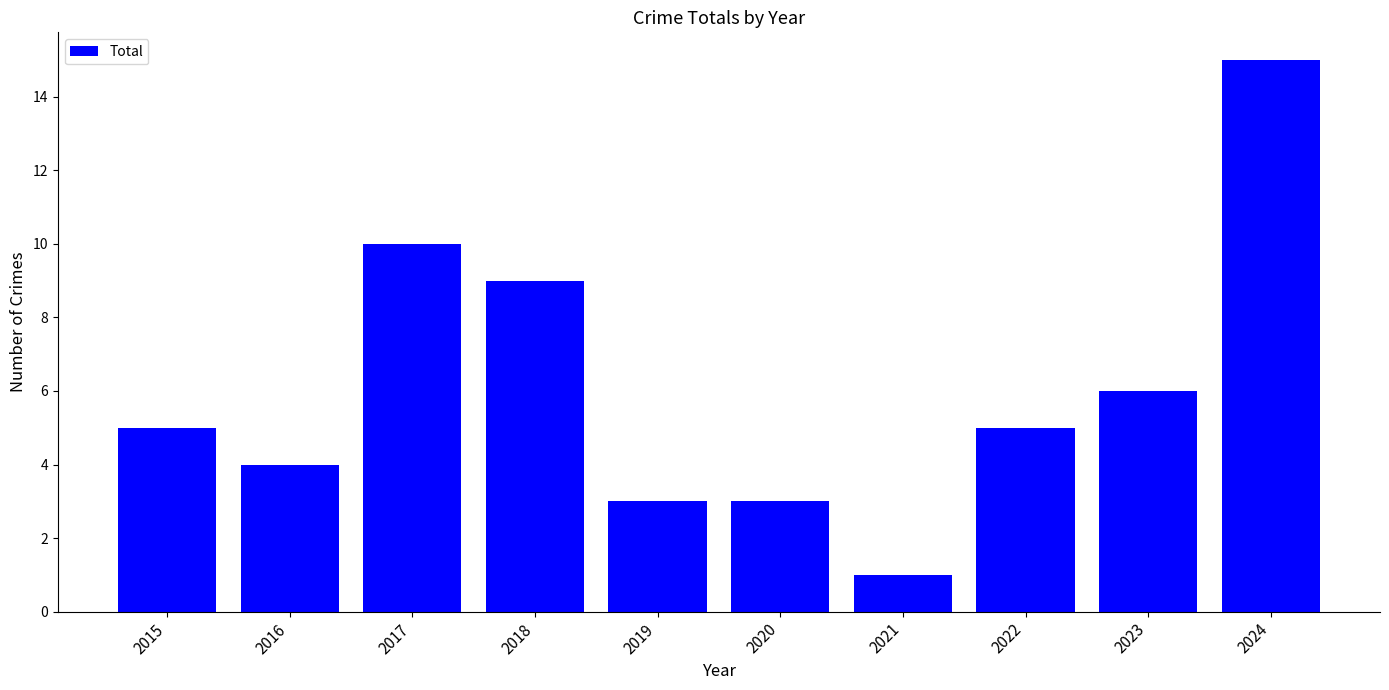

Reading left to right, extract all data points from this chart.

5	4	10	9	3	3	1	5	6	15